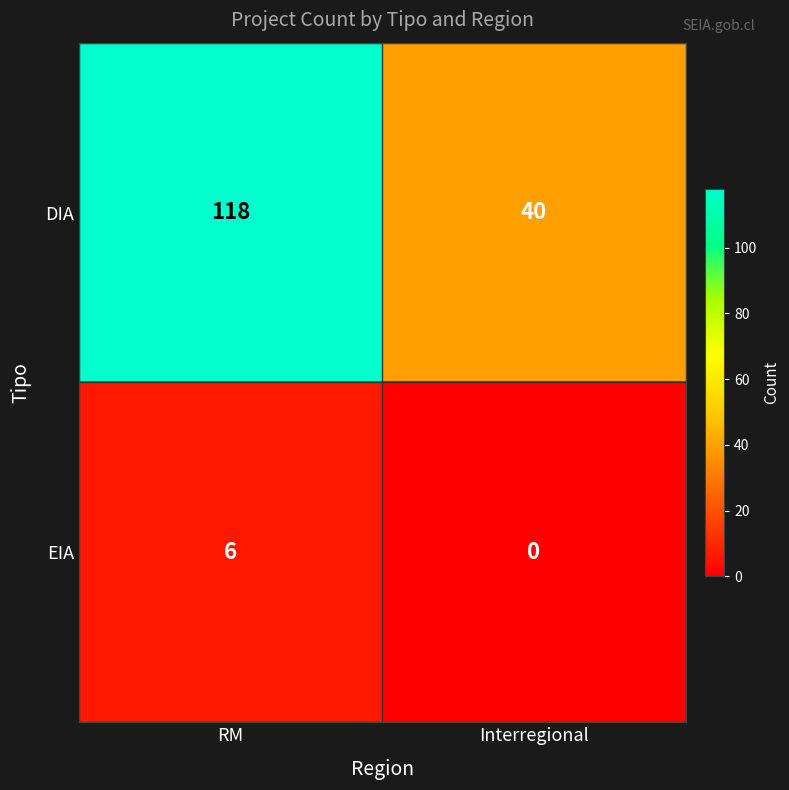

What value does the EIA series have at RM?

6